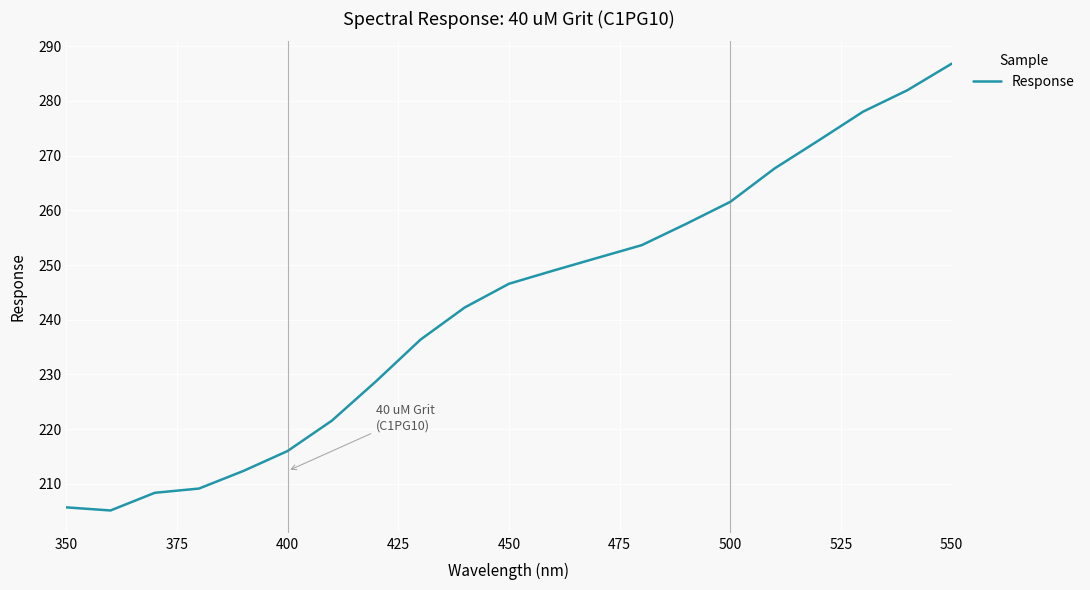

What is the greatest value displayed?

286.8